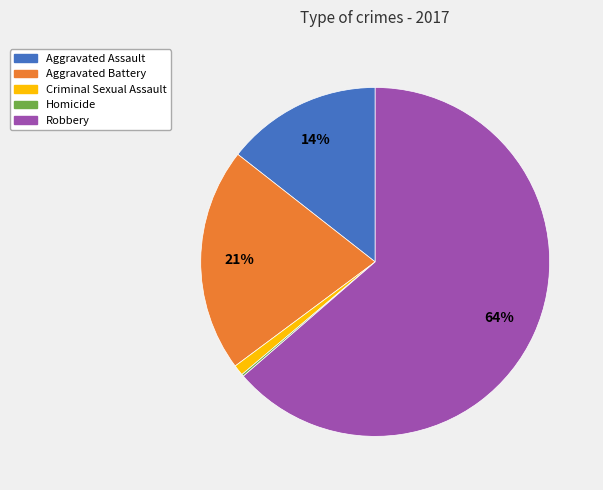

Is there any slice that represents more than half of the pie?

Yes